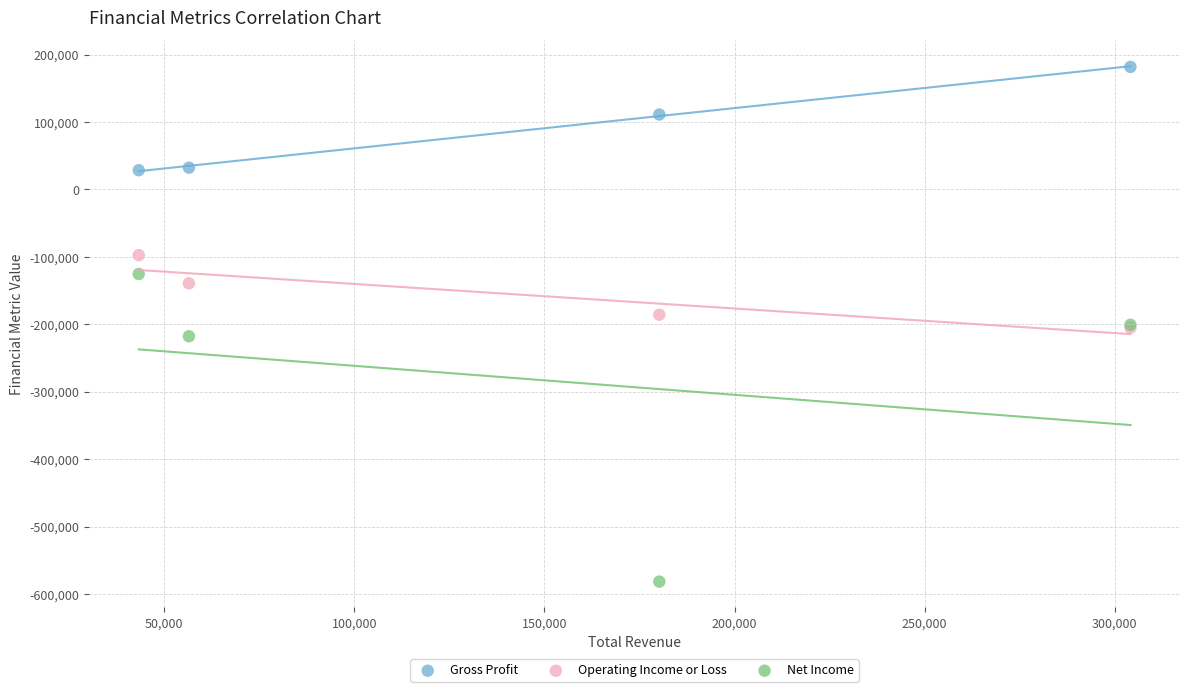

Which series reaches the maximum Y coordinate?

Gross Profit